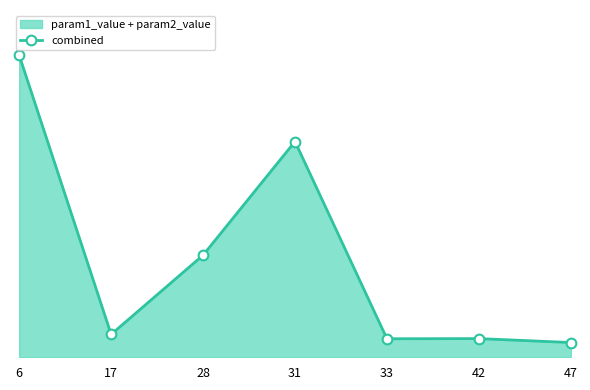

Reading left to right, what are all the values shown in this chart?

22.0	1.7	7.5	15.7	1.4	1.4	1.1